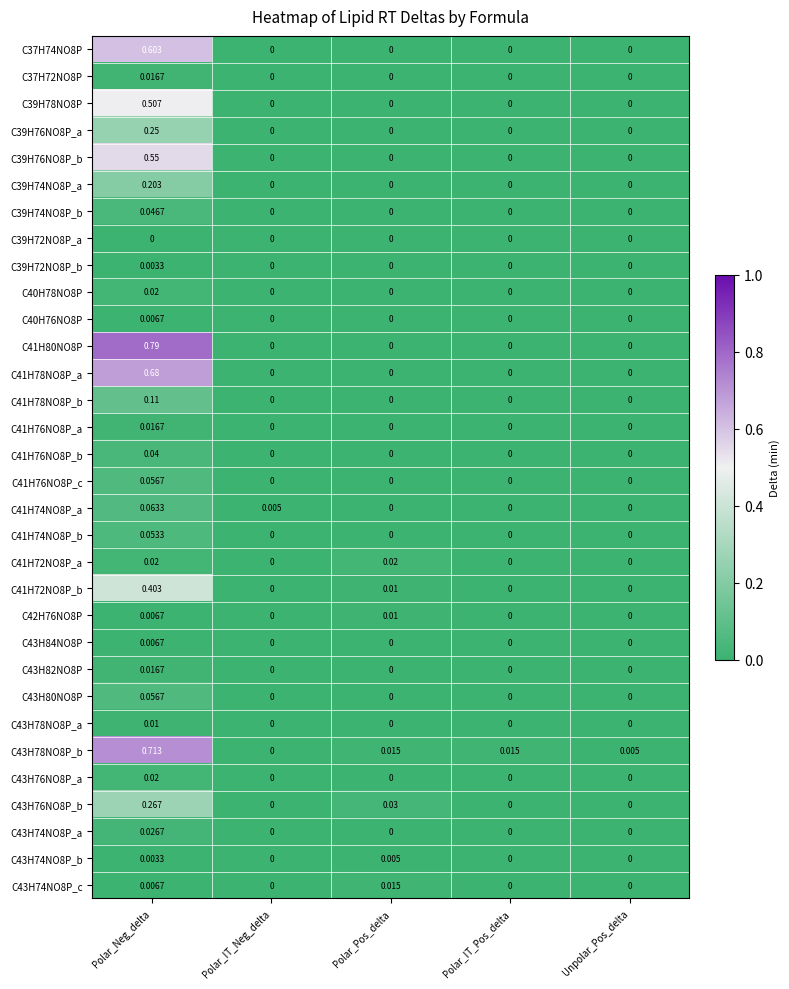

At which category is the sum across all series the highest?

Polar_Neg_delta